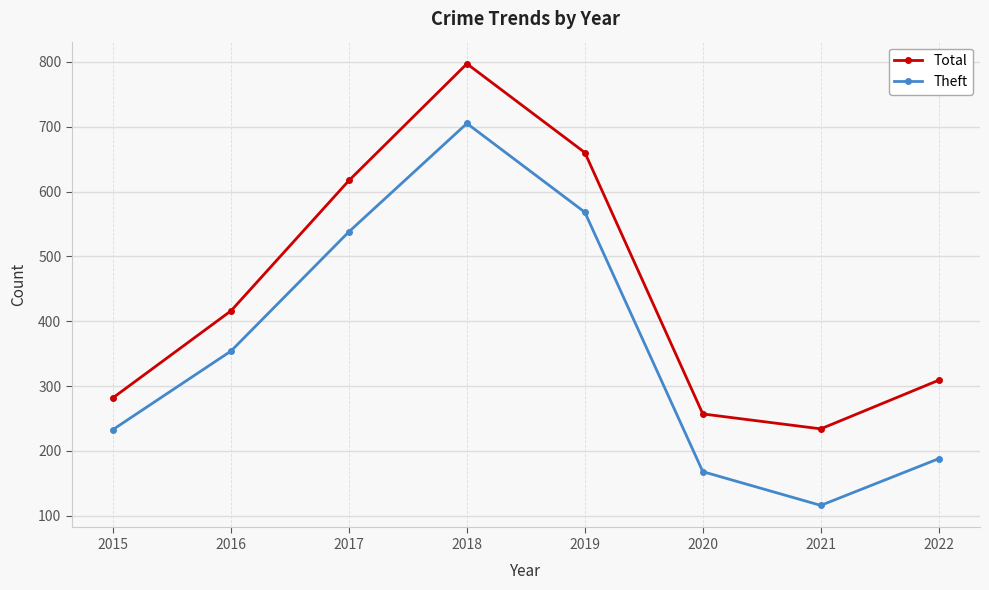

What is the difference between the maximum and minimum values in the Theft series?

589